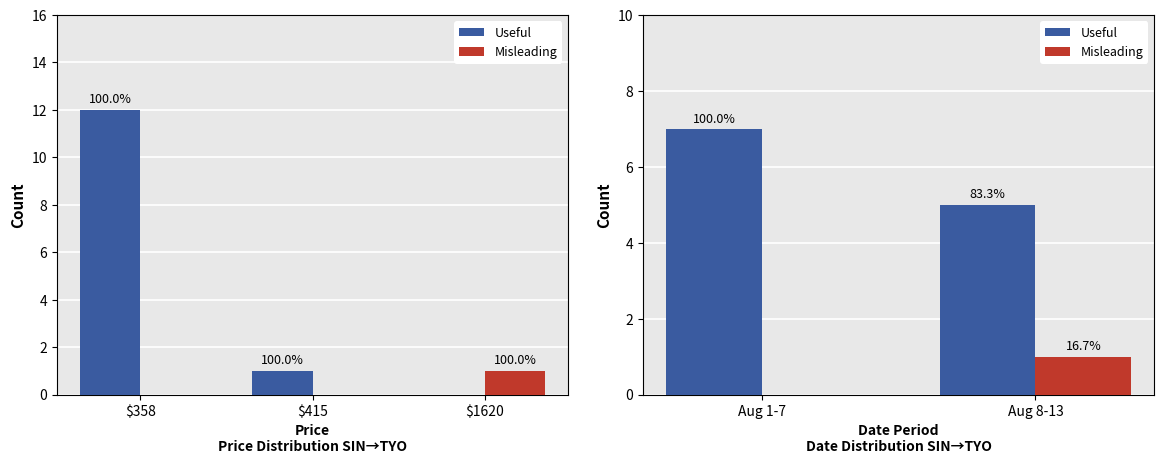

The value of Misleading at Aug 1-7 is 0. True or false?

True